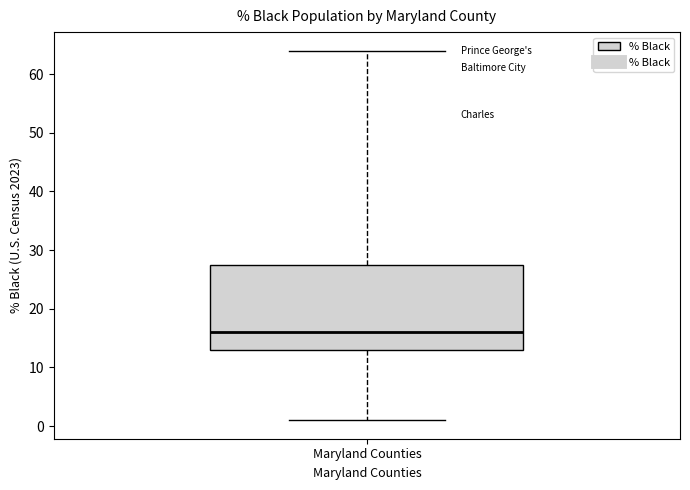

Where is the lower edge of the box for Maryland Counties on the y-axis? The values are not printed on the chart, so give them approximately, as read against the axis.

13